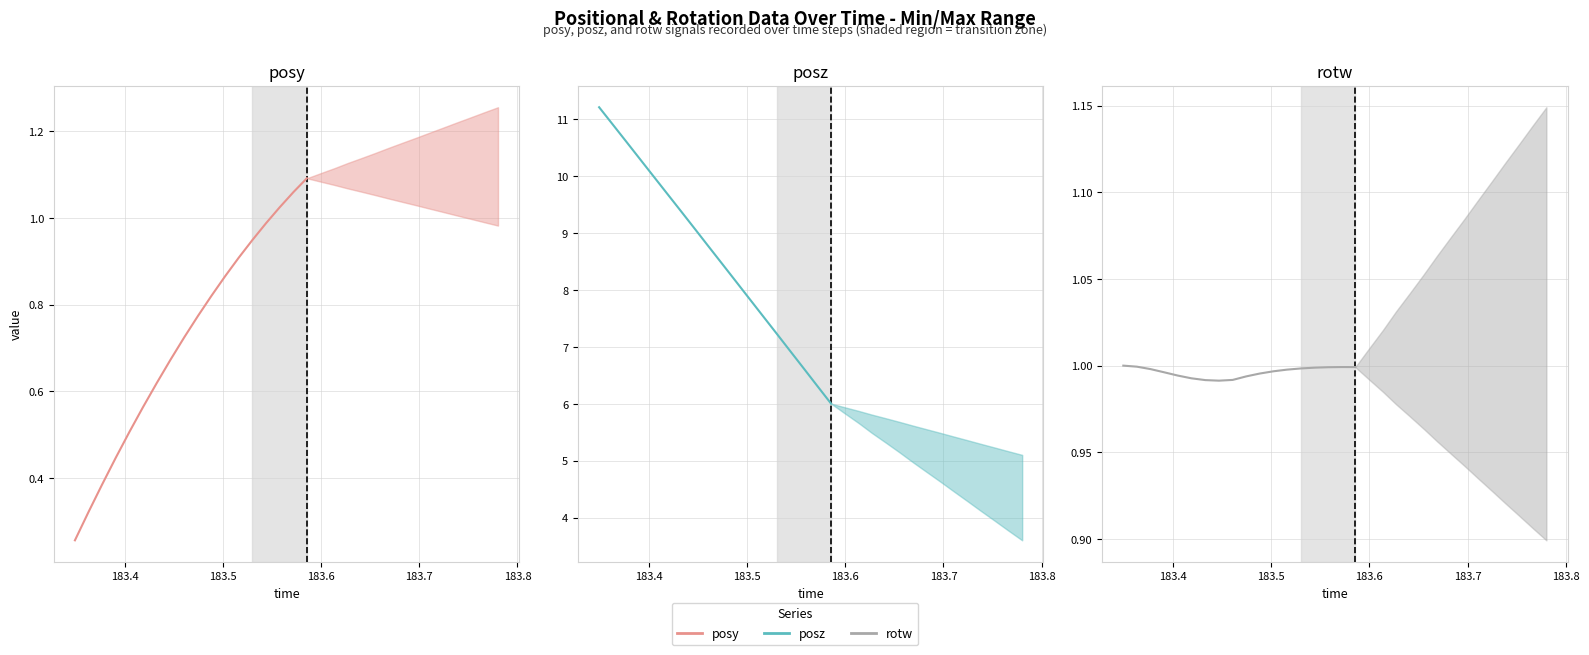

Reading left to right, list all the values displayed in this chart.

posy: 0.3	0.3	0.4	0.4	0.5	0.6	0.6	0.7	0.7	0.8	0.8	0.9	0.9	0.9	1.0	1.0	1.1	1.1
posz: 11.2	10.9	10.6	10.3	10.0	9.7	9.4	9.1	8.8	8.5	8.2	7.8	7.5	7.2	6.9	6.6	6.3	6.0
rotw: 1.0	1.0	1.0	1.0	1.0	1.0	1.0	1.0	1.0	1.0	1.0	1.0	1.0	1.0	1.0	1.0	1.0	1.0